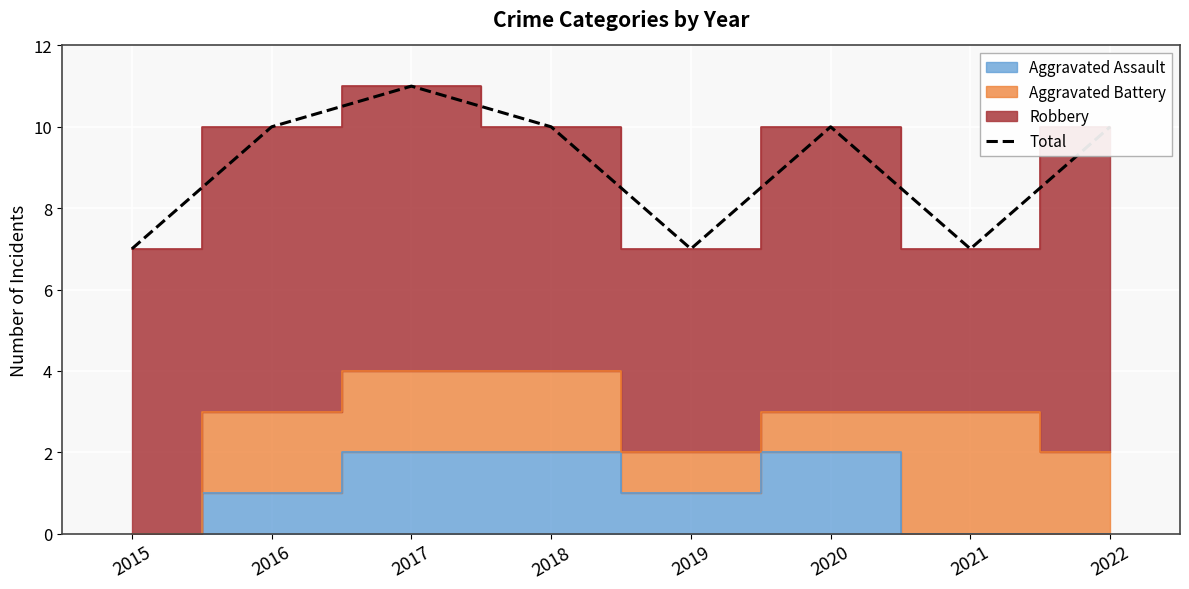

True or false: the data shows 10 at 2020.

True